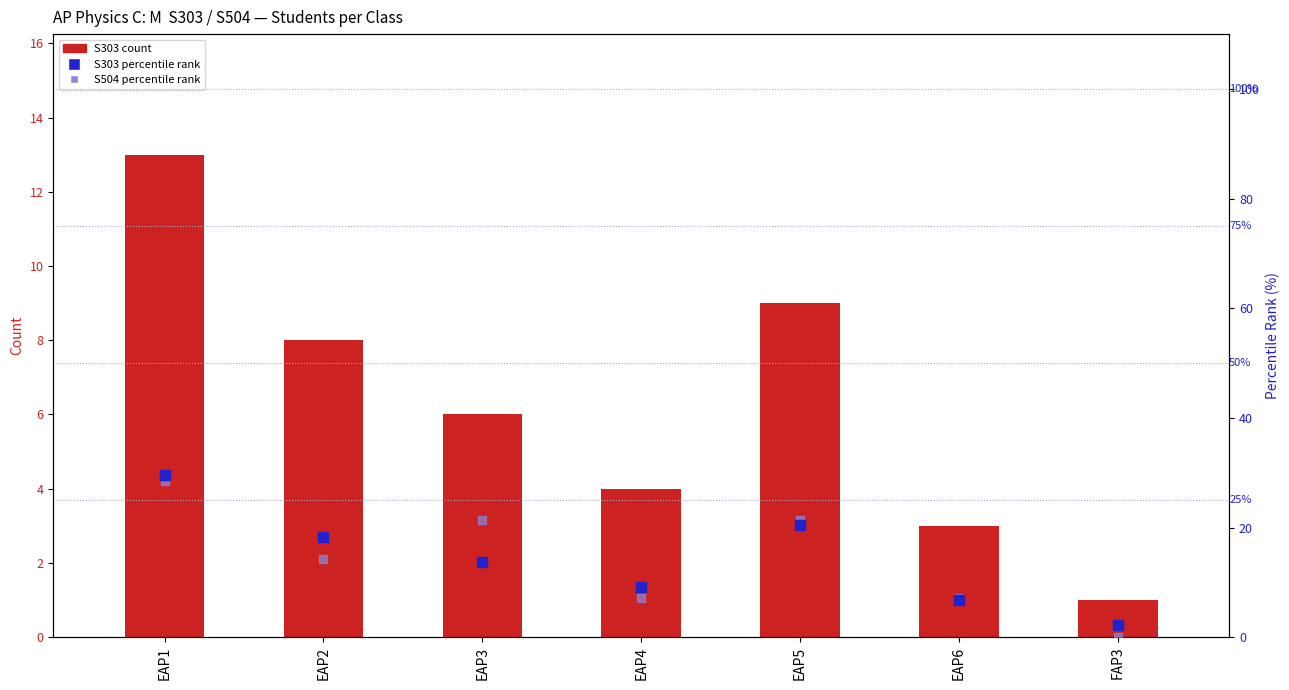

Is the value of S504 percentile rank within sample at EAP1 greater than the value of S303 percentile rank within sample at EAP5?

Yes